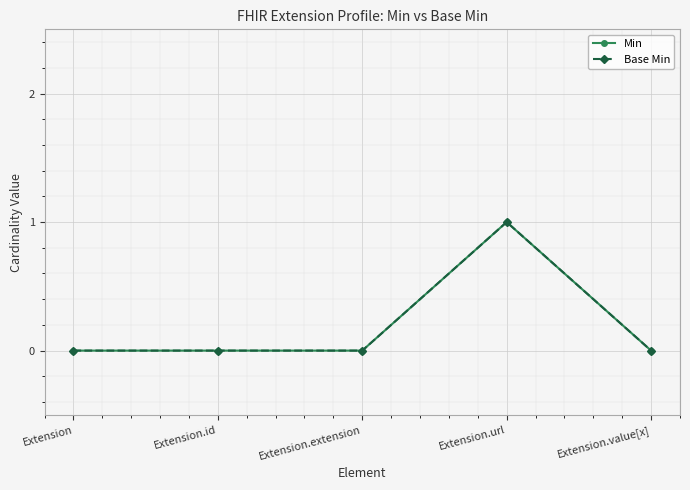

True or false: Base Min and Min cross at least once.

False